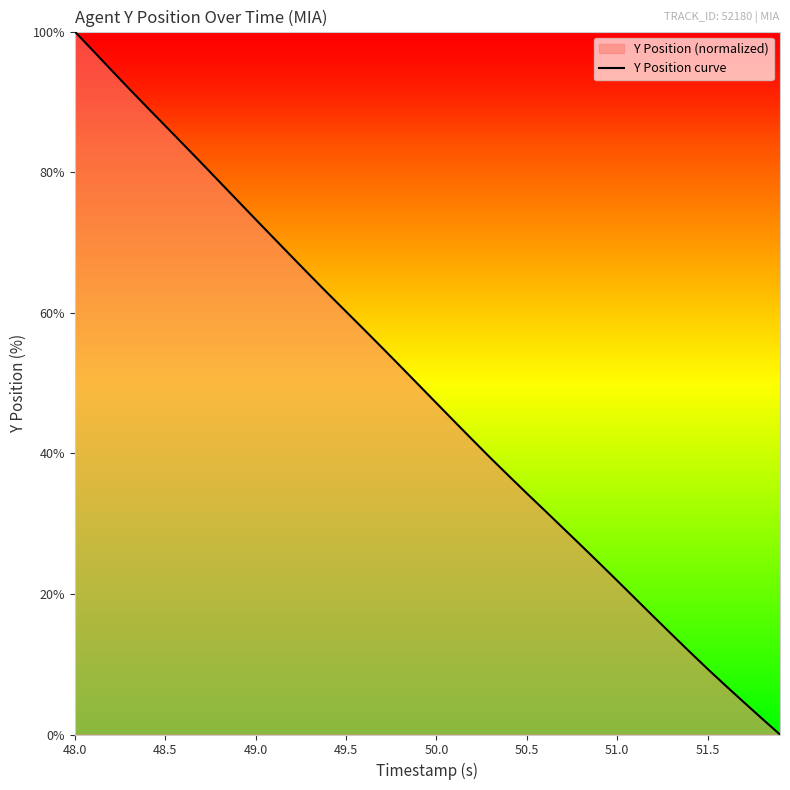

Which category has the highest value across all series?

48.0